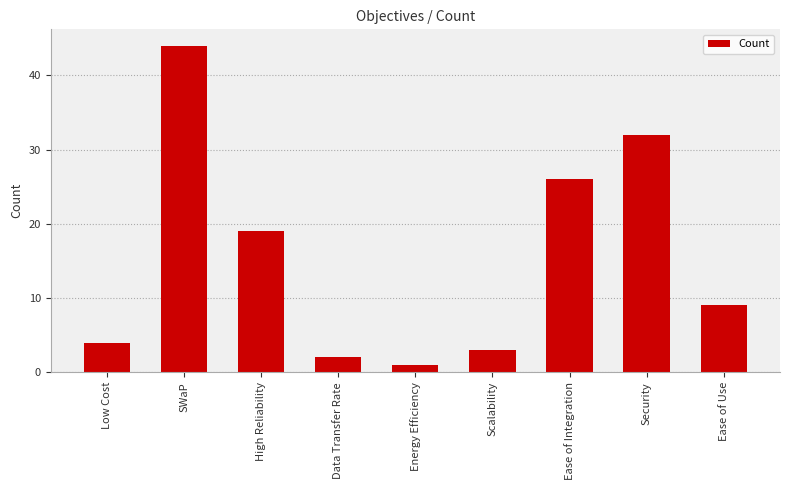

What is the average value?

16